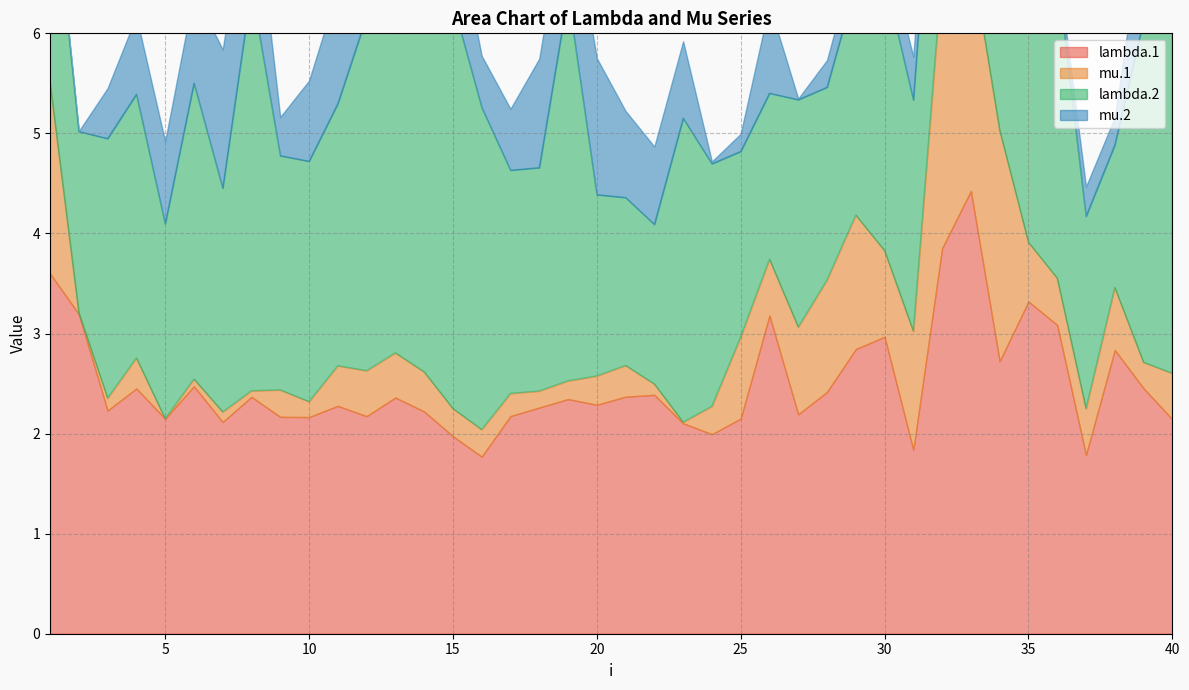

Reading right to left, transcribe all the data shown in this chart.

lambda.1: 40=2.1	39=2.5	38=2.8	37=1.8	36=3.1	35=3.3	34=2.7	33=4.4	32=3.9	31=1.8	30=3.0	29=2.8	28=2.4	27=2.2	26=3.2	25=2.1	24=2.0	23=2.1	22=2.4	21=2.4	20=2.3	19=2.3	18=2.3	17=2.2	16=1.8	15=2.0	14=2.2	13=2.4	12=2.2	11=2.3	10=2.2	9=2.2	8=2.4	7=2.1	6=2.5	5=2.1	4=2.5	3=2.2	2=3.2	1=3.6
mu.1: 40=0.5	39=0.3	38=0.6	37=0.5	36=0.5	35=0.6	34=2.3	33=2.4	32=2.8	31=1.2	30=0.9	29=1.3	28=1.1	27=0.9	26=0.6	25=0.8	24=0.3	23=0.0	22=0.1	21=0.3	20=0.3	19=0.2	18=0.2	17=0.2	16=0.3	15=0.3	14=0.4	13=0.4	12=0.5	11=0.4	10=0.2	9=0.3	8=0.1	7=0.1	6=0.1	5=0.0	4=0.3	3=0.1	2=0.0	1=1.9
lambda.2: 40=4.1	39=3.4	38=1.4	37=1.9	36=3.0	35=2.5	34=3.0	33=2.4	32=2.6	31=2.3	30=2.7	29=2.3	28=1.9	27=2.3	26=1.7	25=1.9	24=2.4	23=3.0	22=1.6	21=1.7	20=1.8	19=3.9	18=2.2	17=2.2	16=3.2	15=4.1	14=3.7	13=4.7	12=3.5	11=2.6	10=2.4	9=2.3	8=4.0	7=2.2	6=3.0	5=1.9	4=2.6	3=2.6	2=1.8	1=2.3
mu.2: 40=1.5	39=1.0	38=0.3	37=0.3	36=0.1	35=0.5	34=0.2	33=0.5	32=0.6	31=0.4	30=0.3	29=0.3	28=0.3	27=0.0	26=0.9	25=0.2	24=0.0	23=0.8	22=0.8	21=0.9	20=1.4	19=1.1	18=1.1	17=0.6	16=0.5	15=0.9	14=2.4	13=3.0	12=0.6	11=1.2	10=0.8	9=0.4	8=1.2	7=1.4	6=0.9	5=0.8	4=0.8	3=0.5	2=0.0	1=0.0